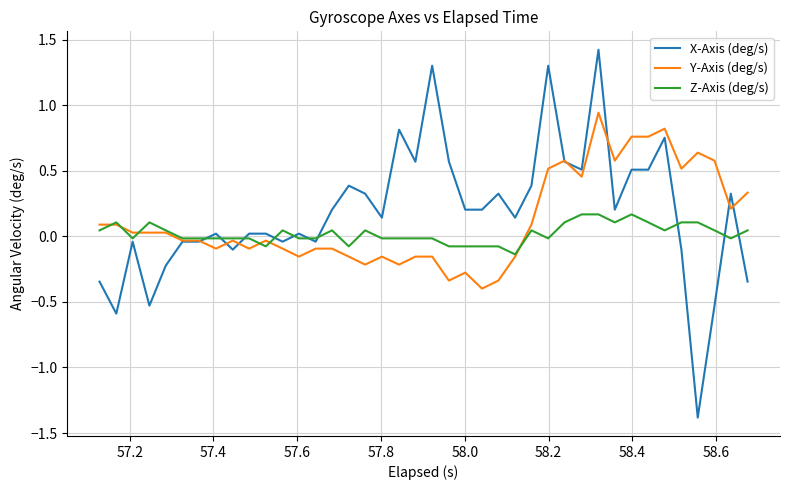

What is the minimum value shown in the chart?

-1.4